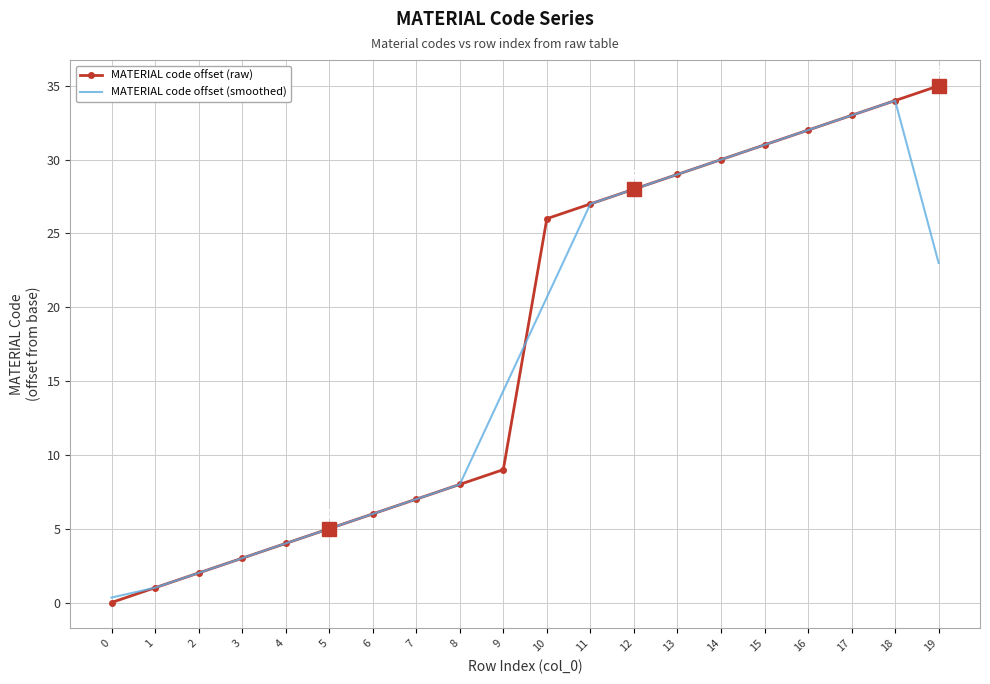

Reading left to right, list all the values displayed in this chart.

MATERIAL code offset (raw): 0.0	1.0	2.0	3.0	4.0	5.0	6.0	7.0	8.0	9.0	26.0	27.0	28.0	29.0	30.0	31.0	32.0	33.0	34.0	35.0
MATERIAL code offset (smoothed): 0.3	1.0	2.0	3.0	4.0	5.0	6.0	7.0	8.0	14.3	20.7	27.0	28.0	29.0	30.0	31.0	32.0	33.0	34.0	23.0